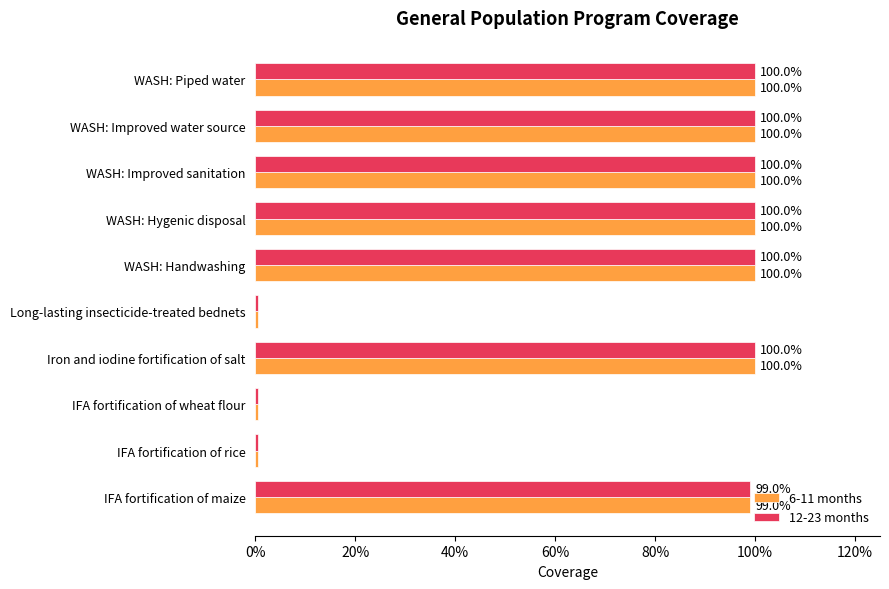

How many bars are there in total?

20